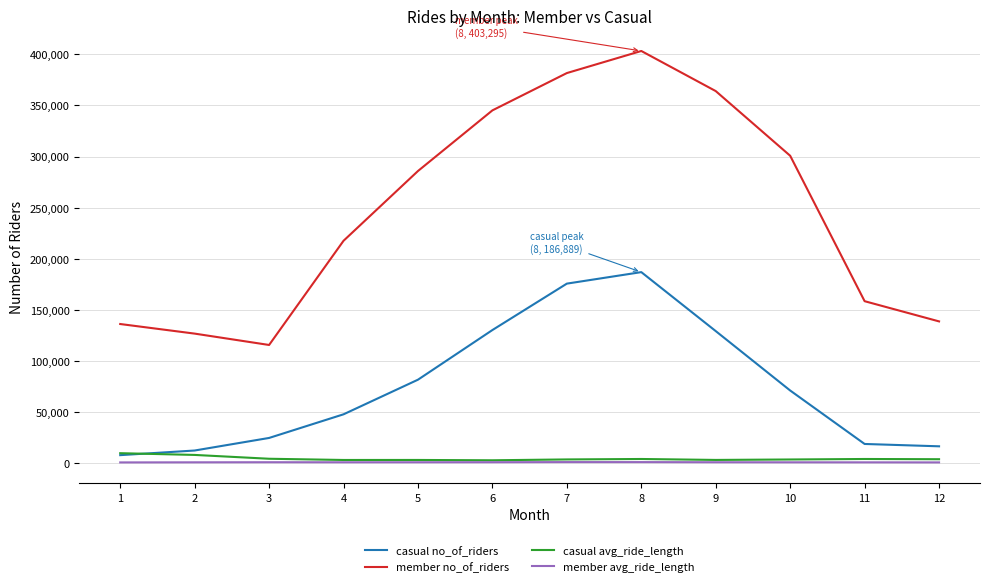

What is the total value across all series at 3?

145318.3